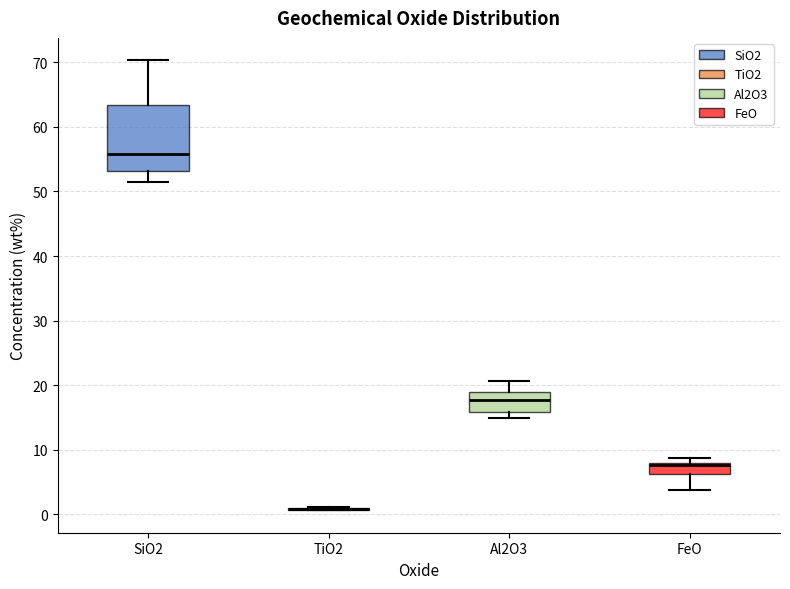

Reading left to right, read every box against the y-axis: the position of its median line, the range the box covers, and the ends of its whiskers. The values are not printed on the chart, so give them approximately, as read against the axis.

SiO2: median 56, box 53 to 63, whiskers 51 to 70
TiO2: box collapsed to a line at 1, whiskers 1 to 1
Al2O3: median 18, box 16 to 19, whiskers 15 to 21
FeO: median 8 (just below the box's upper edge), box 6 to 8, whiskers 4 to 9